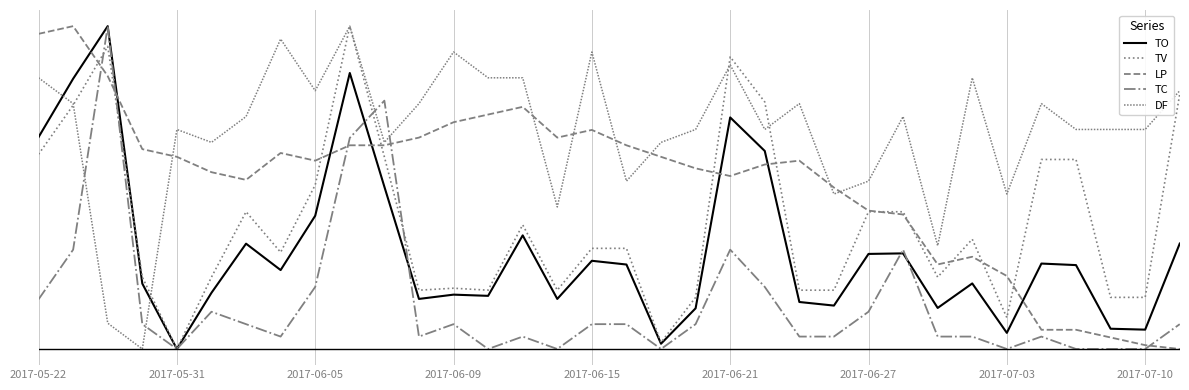

Does the chart have visible grid lines?

Yes